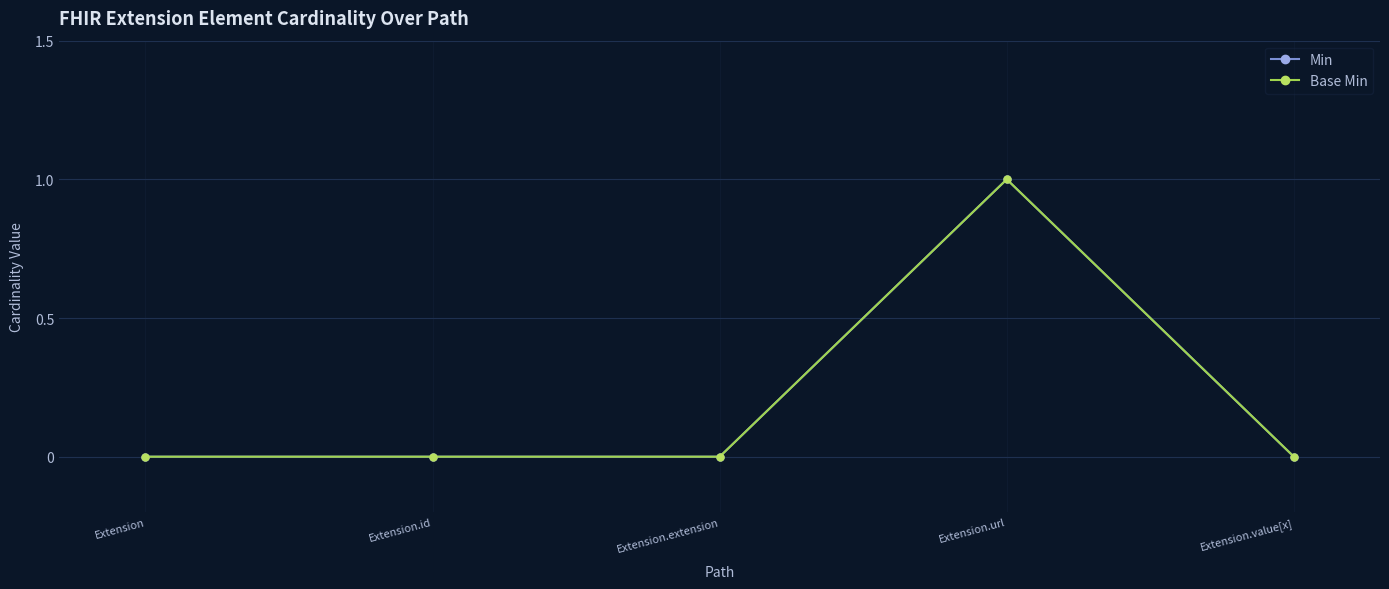

Reading right to left, extract all data points from this chart.

Min: Extension.value[x]=0	Extension.url=1	Extension.extension=0	Extension.id=0	Extension=0
Base Min: Extension.value[x]=0	Extension.url=1	Extension.extension=0	Extension.id=0	Extension=0